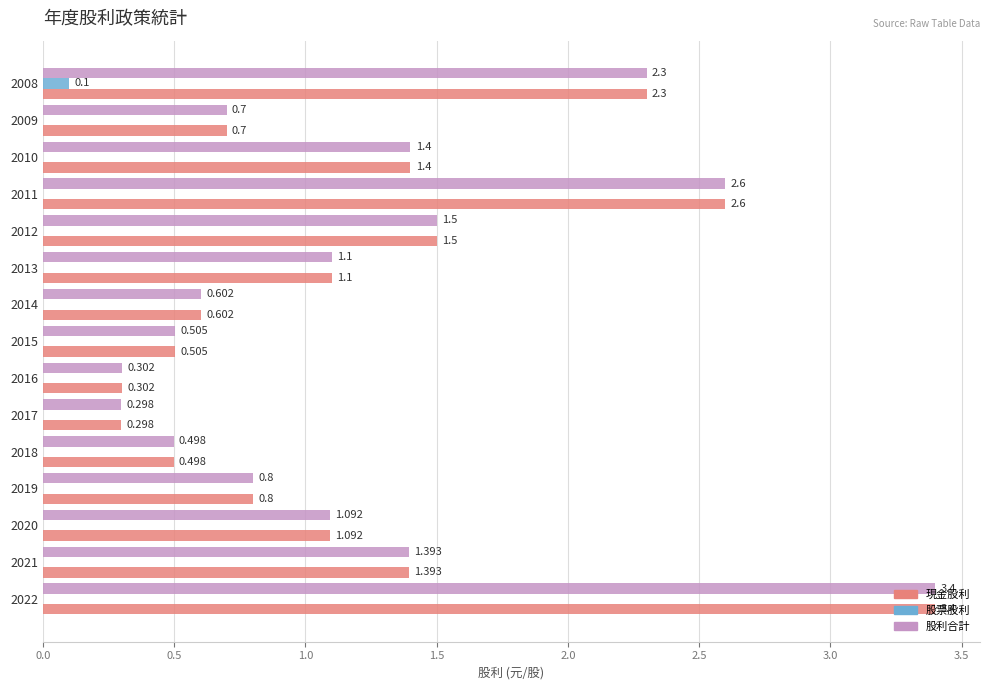

Is the value of 股票股利 at 2016 greater than the value of 股利合計 at 2014?

No